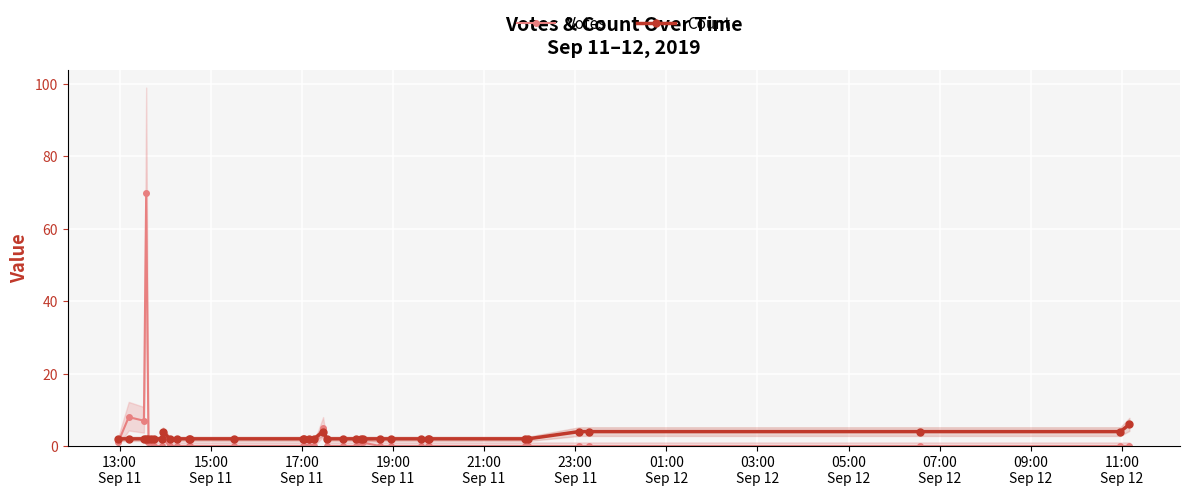

Reading left to right, what are all the values shown in this chart?

Votes: 1	8	7	70	1	1	0	0	2	0	0	0	0	0	0	0	0	0	5	0	0	0	1	1	0	0	0	0	0	0	0	0	0	0	0	0
Count: 2	2	2	2	2	2	2	2	4	2	2	2	2	2	2	2	2	2	4	2	2	2	2	2	2	2	2	2	2	2	2	4	4	4	4	6